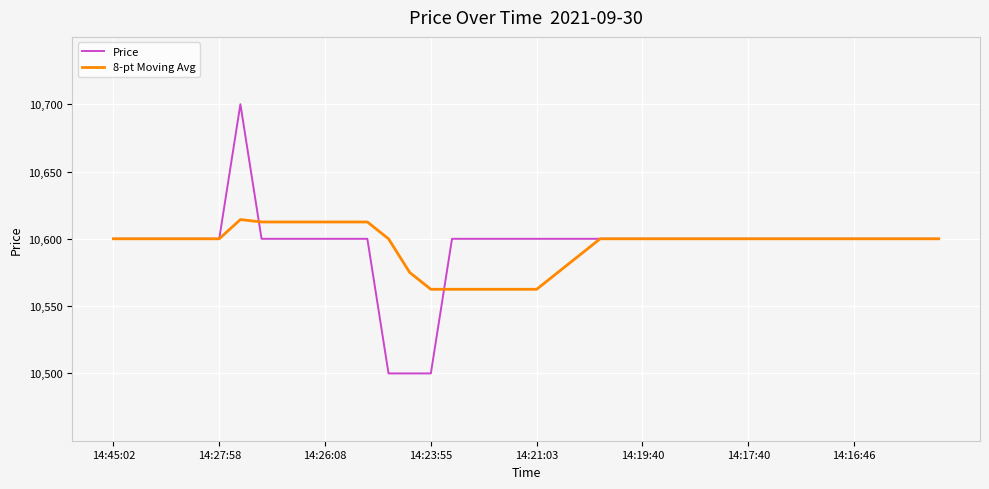

List the series in order of their peak value, highest first.

Price, 8-pt Moving Avg